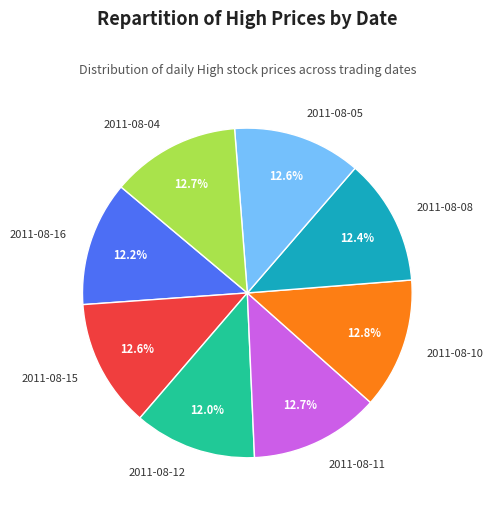

Is there a majority slice in this chart?

No